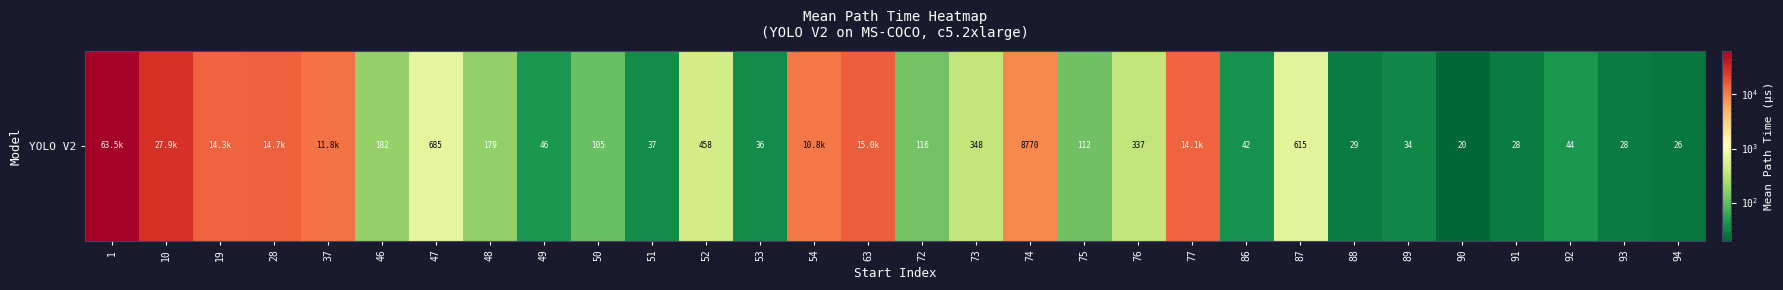

Reading right to left, extract all data points from this chart.

94=25.8	93=28.1	92=44.2	91=28.1	90=19.7	89=34.0	88=28.7	87=614.9	86=42.0	77=14131.0	76=337.4	75=112.1	74=8769.6	73=348.1	72=115.9	63=14972.9	54=10767.3	53=36.3	52=458.1	51=36.8	50=105.0	49=46.0	48=178.6	47=685.1	46=181.5	37=11755.9	28=14677.3	19=14306.4	10=27850.5	1=63535.3